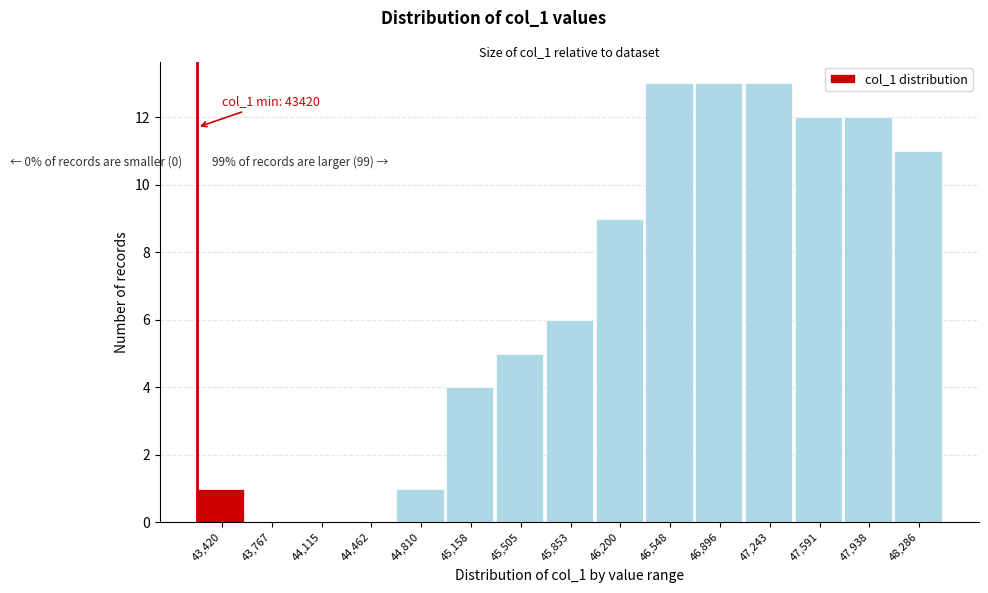

Reading right to left, what are all the values shown in this chart?

48,286=11	47,938=12	47,591=12	47,243=13	46,896=13	46,548=13	46,200=9	45,853=6	45,505=5	45,158=4	44,810=1	44,462=0	44,115=0	43,767=0	43,420=1